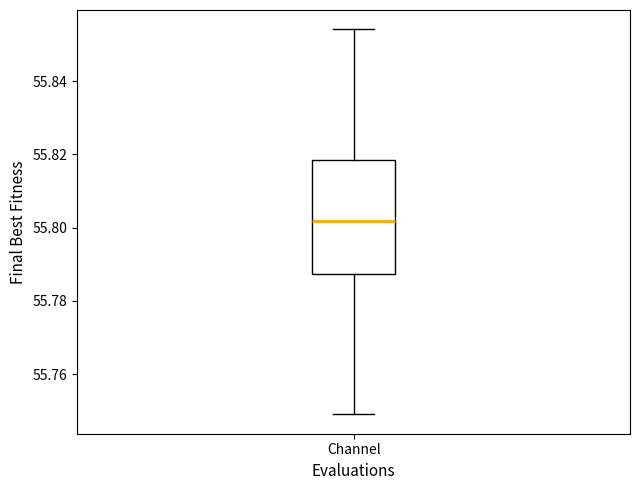

Read this box plot against the y-axis: the position of the median line, the range covered by the box, and the ends of both whiskers. The values are not printed on the chart, so give them approximately, as read against the axis.

median 55.802, box 55.788 to 55.818, whiskers 55.748 to 55.854